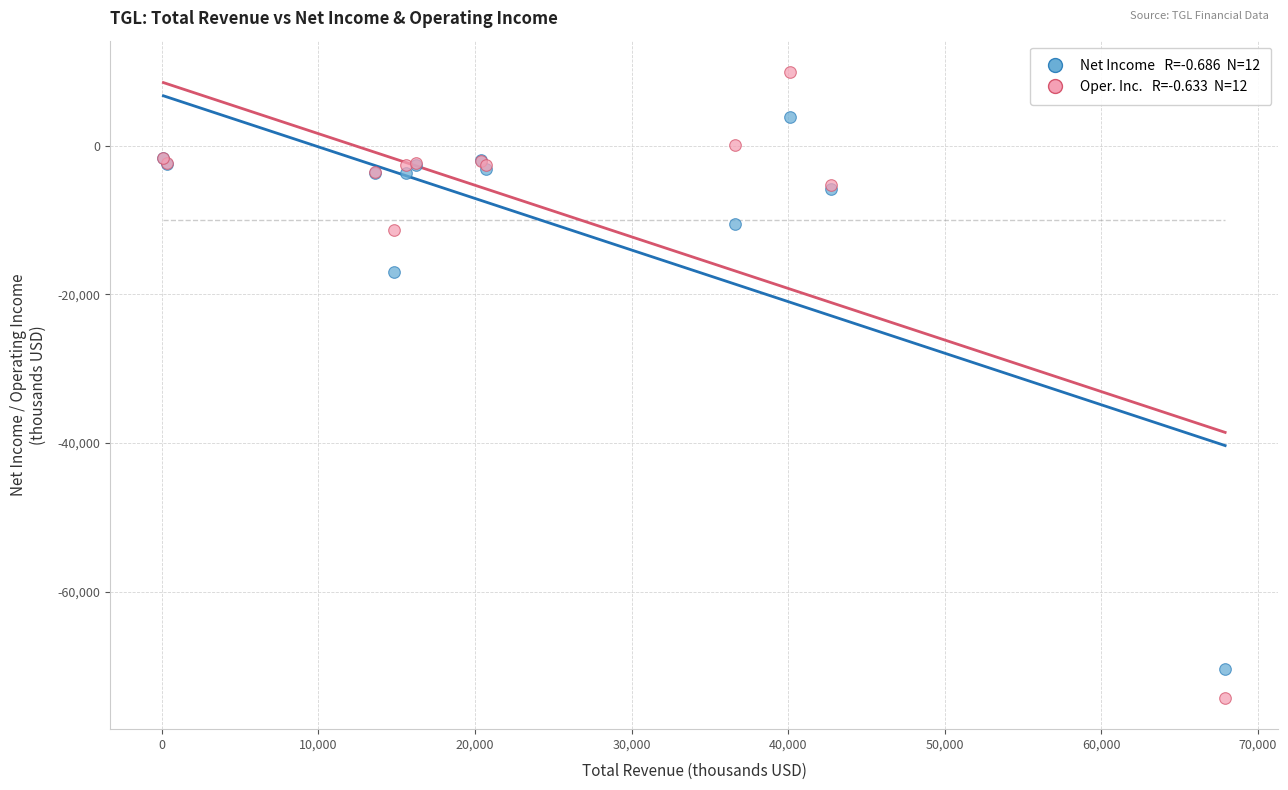

Across all series, what Y value is closest to -32200?

-17000